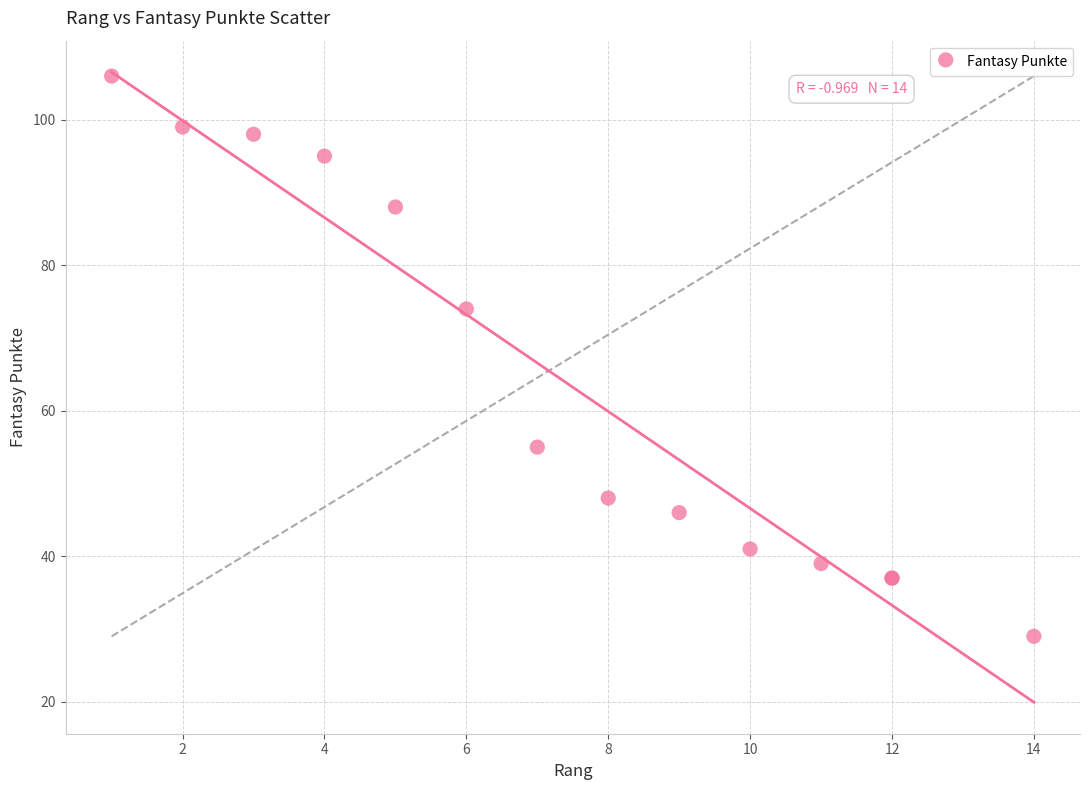

What Y value in the scatter plot is closest to 67?

74